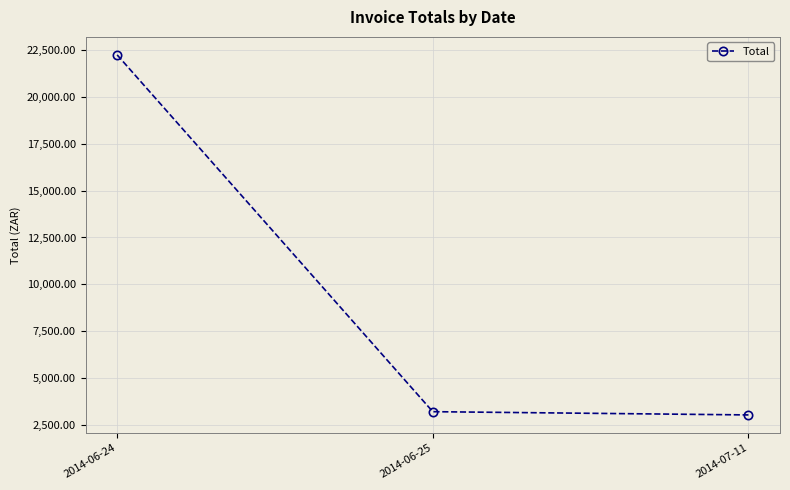

Is this an area chart (filled region under the line)?

No